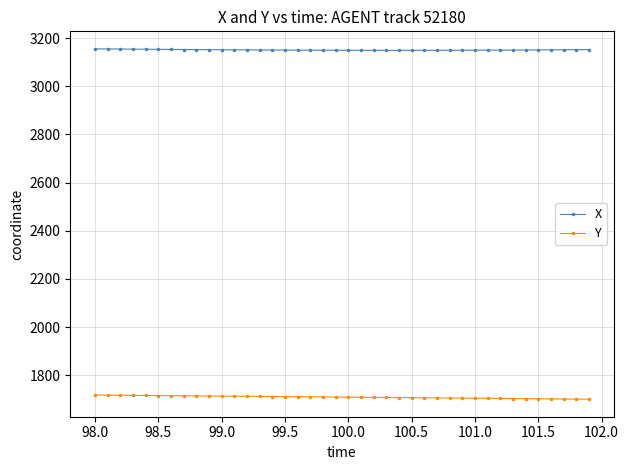

List the series in order of their overall mean, highest first.

X, Y